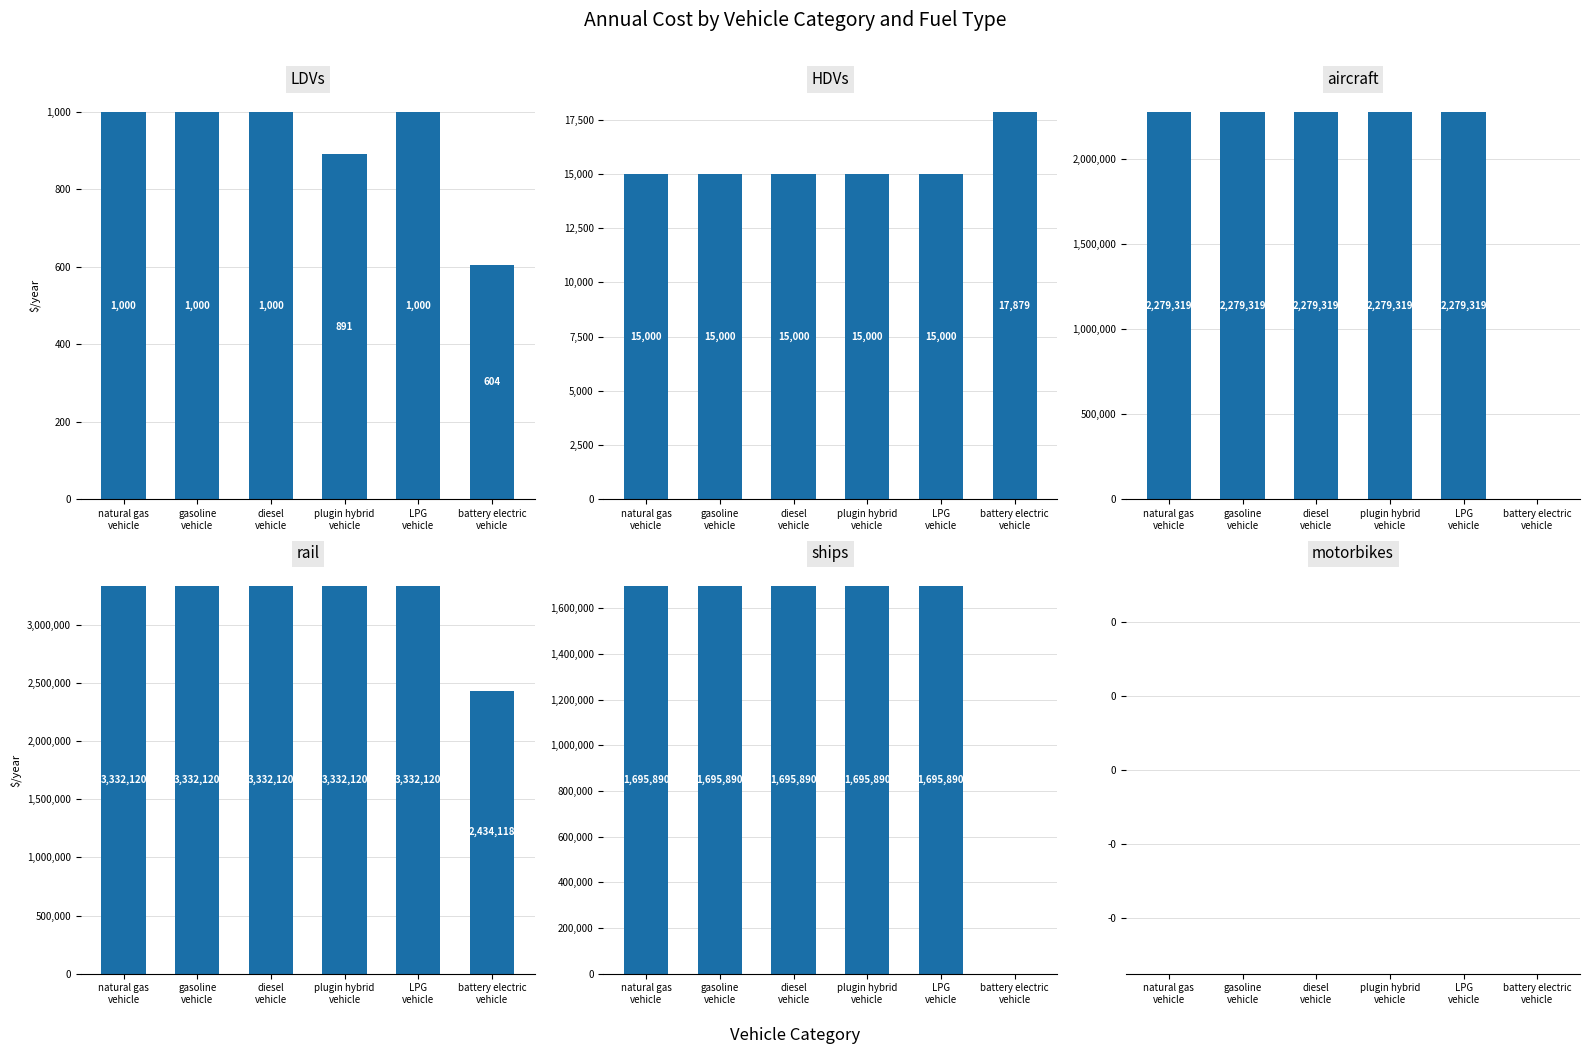

What are all the series names shown in the legend?

LDVs, HDVs, aircraft, rail, ships, motorbikes